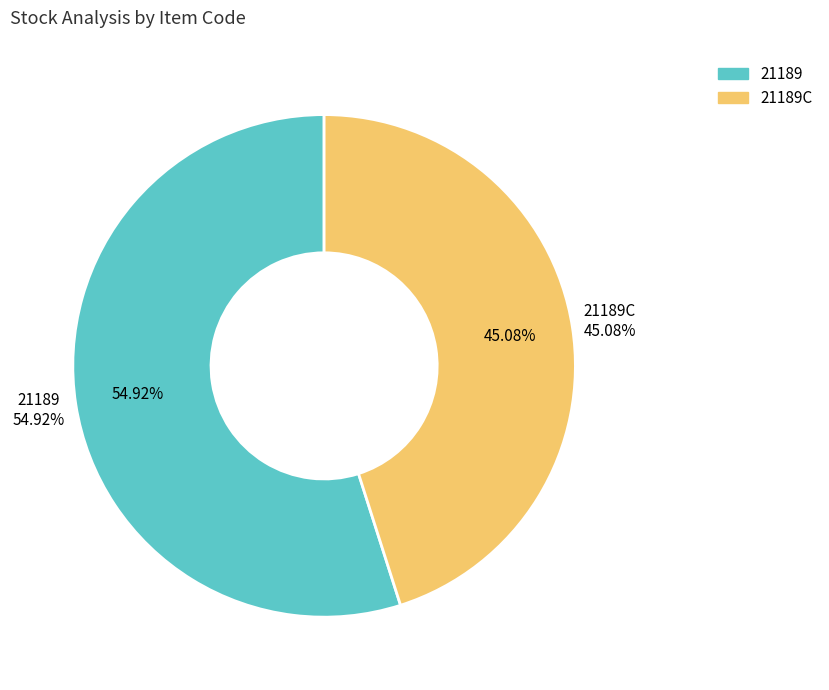

What is the smallest slice in the pie chart?

21189C